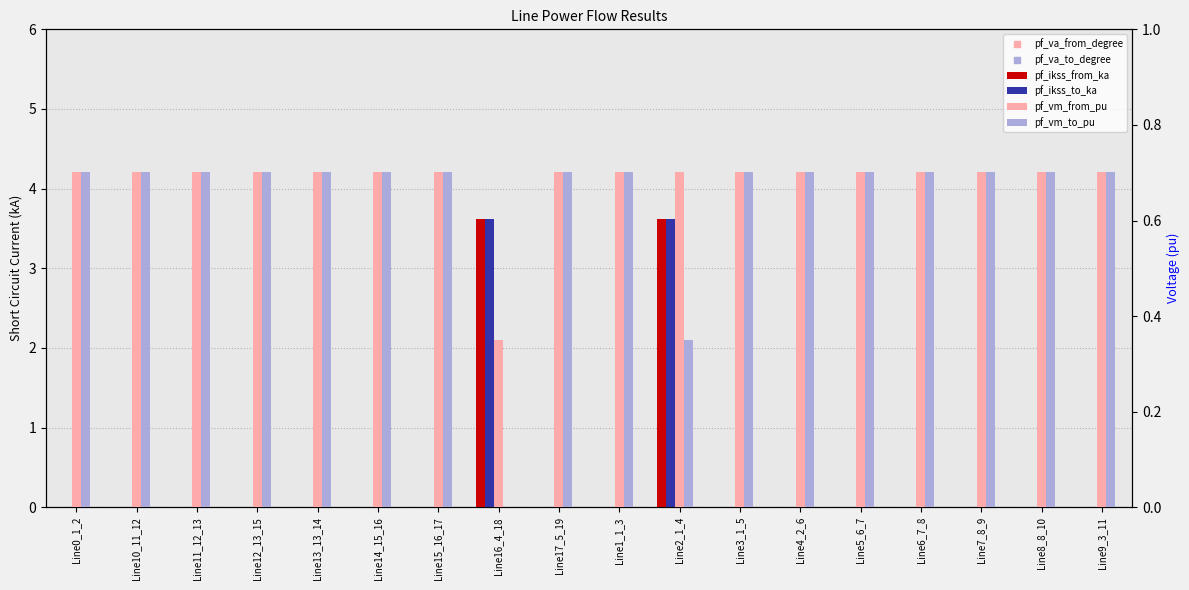

At which category is the sum across all series the highest?

Line16_4_18